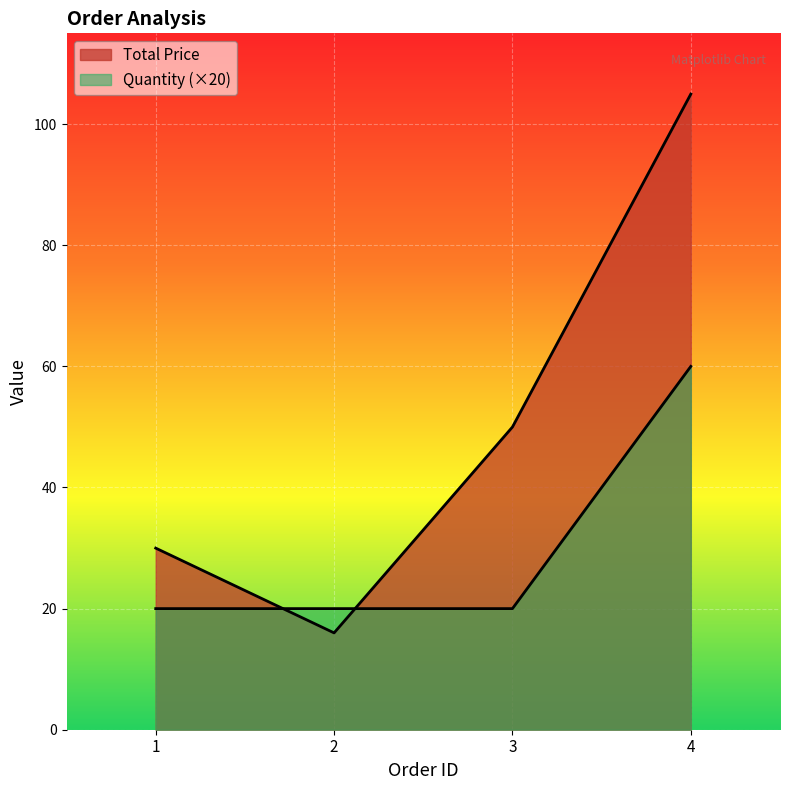

What is the smallest value displayed?

16.0